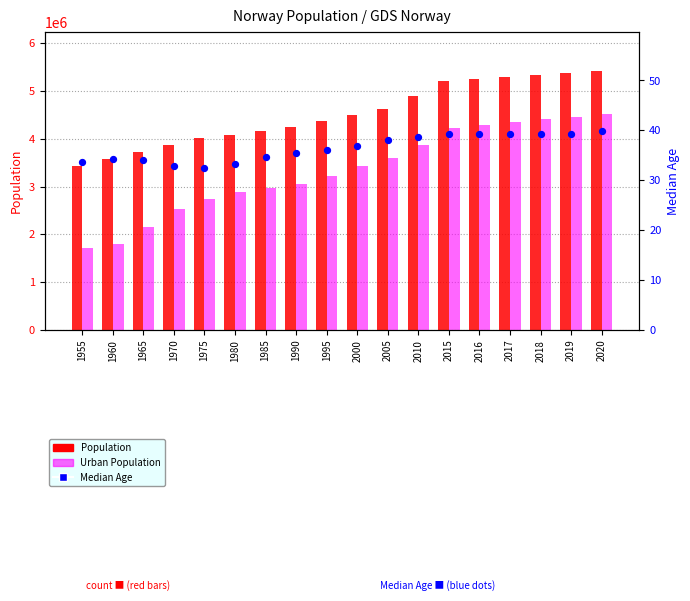

Is the value of Urban Population at 2019 greater than the value of Population at 1995?

Yes